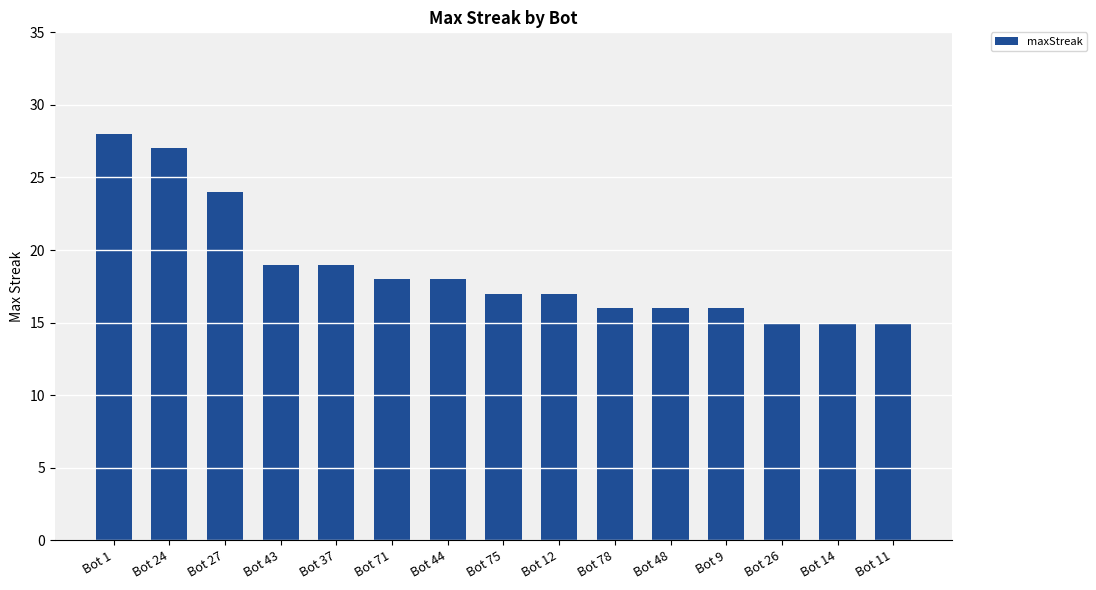

What is the change in value from Bot 37 to Bot 11?

-4